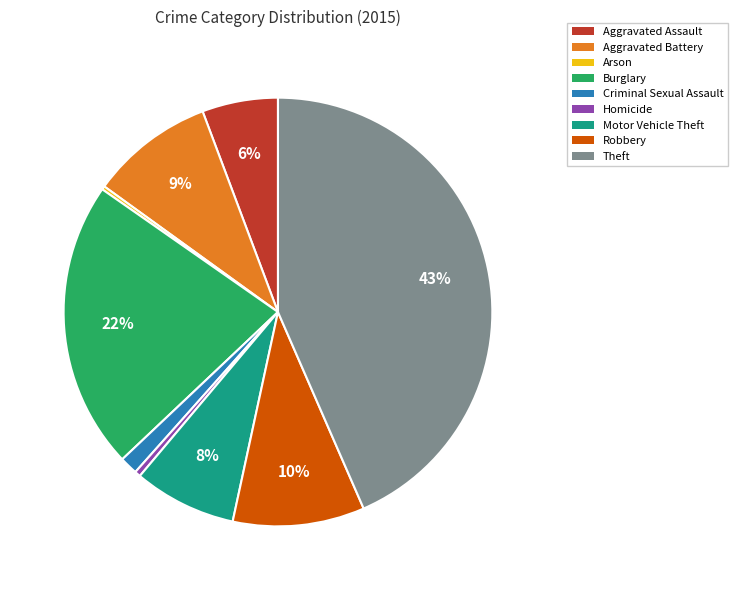

Do Criminal Sexual Assault and Robbery together represent more than half of the pie?

No